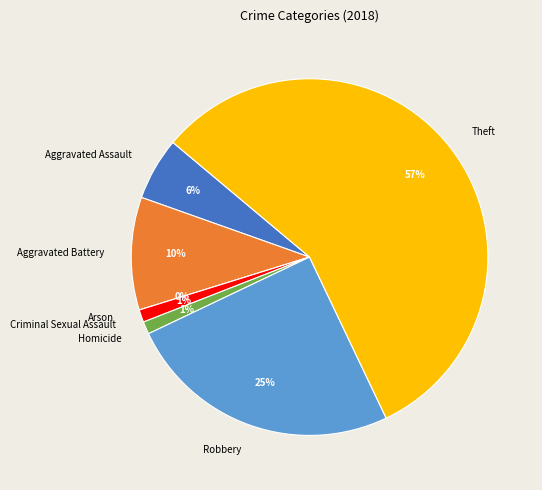

To the nearest percent, what percentage of the pie is Theft?

57%